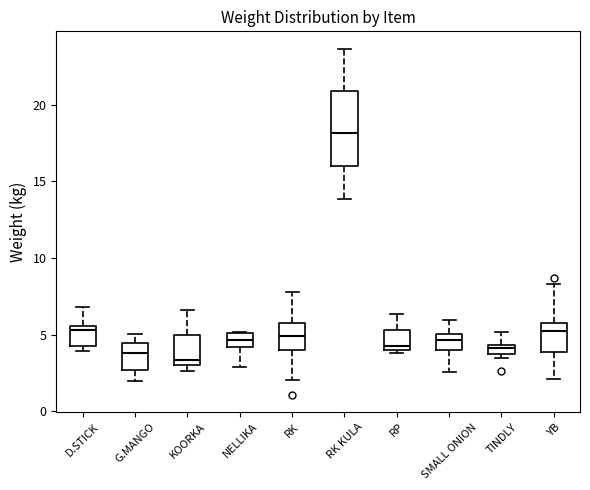

Where does the median line of the box for SMALL ONION sit on the y-axis? The values are not printed on the chart, so give them approximately, as read against the axis.

4.5